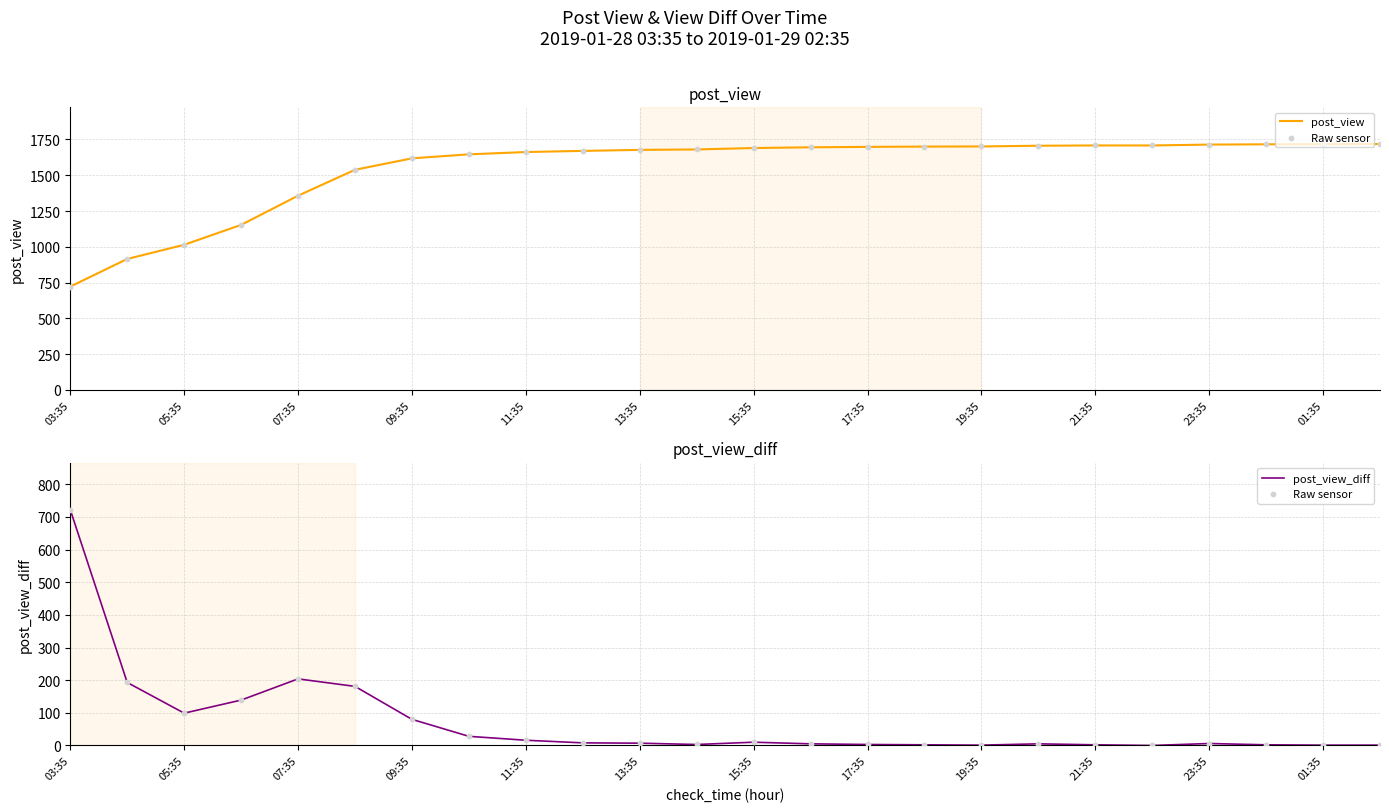

Which series contains the lowest Y value?

Raw sensor